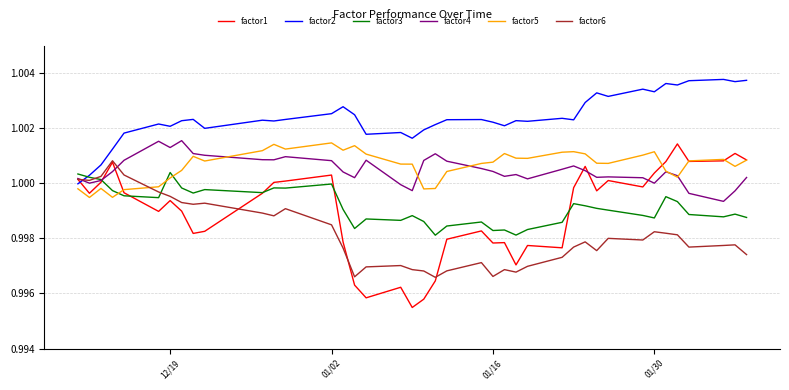

What is the sum of all factor2 values?

40.1